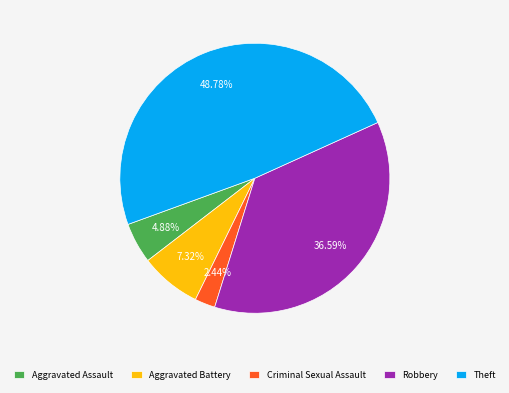

Is there a majority slice in this chart?

No